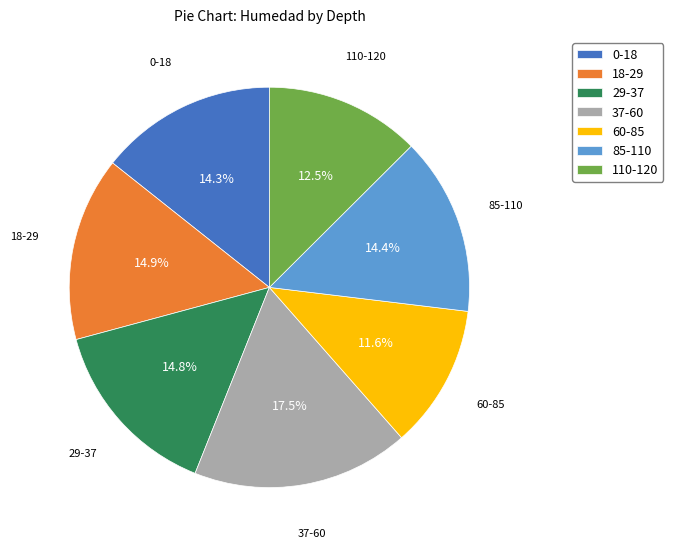

Combined, what portion of the pie is 37-60 and 60-85?

29.1%